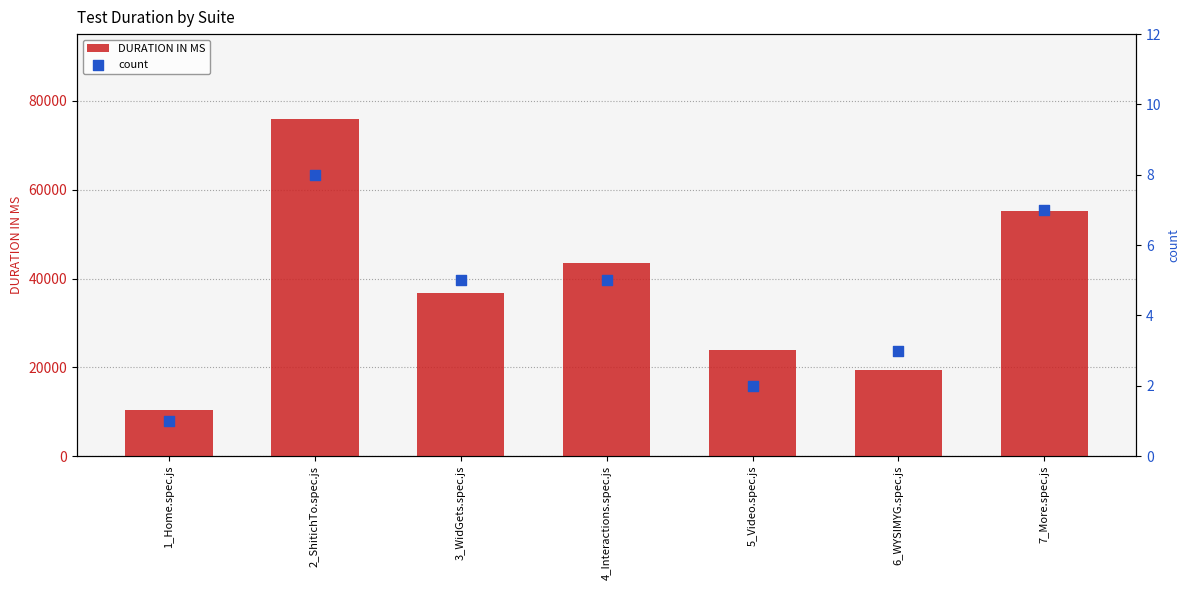

What are all the series names shown in the legend?

DURATION IN MS, count